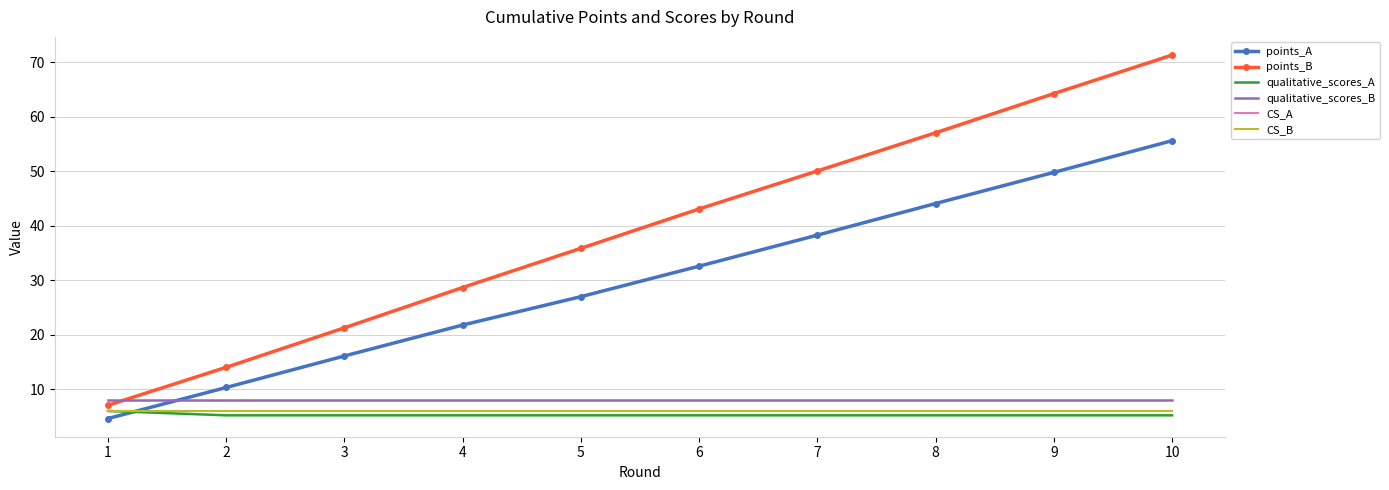

True or false: qualitative_scores_B and qualitative_scores_A cross at least once.

False